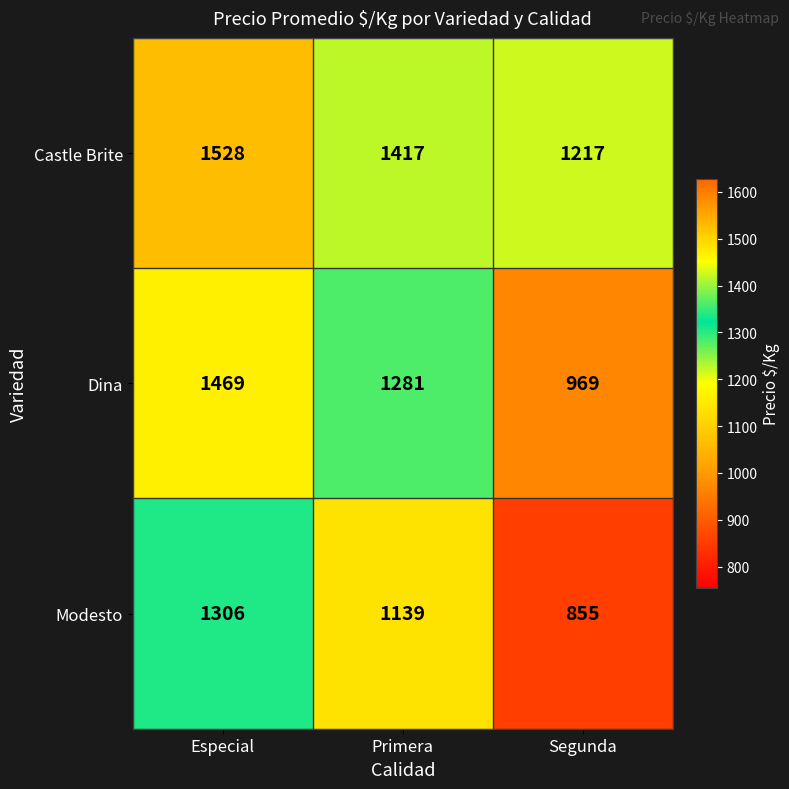

At which label does Dina first exceed 1281?

Especial